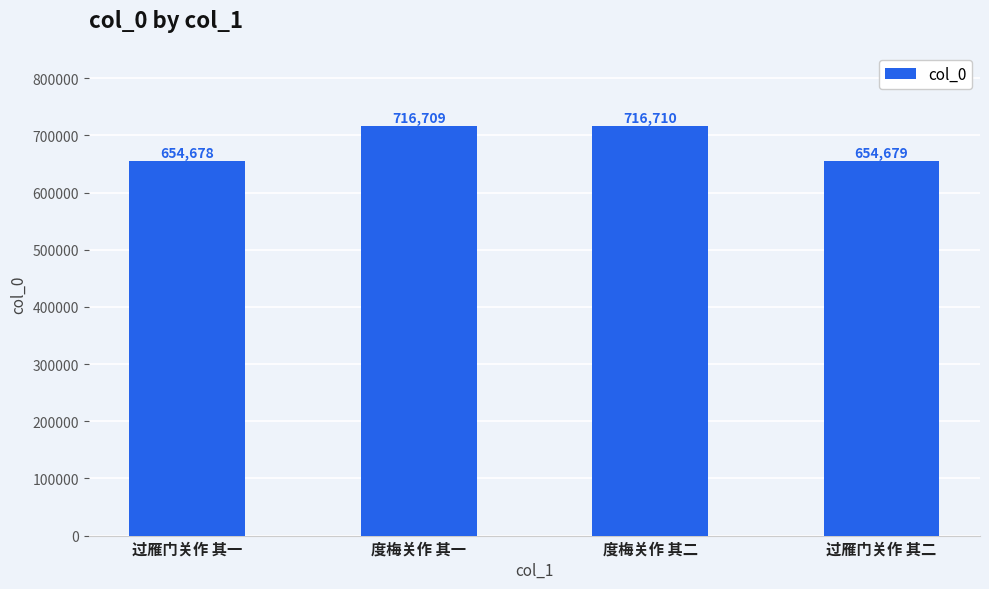

Between 度梅关作 其一 and 过雁门关作 其二, which is larger?

度梅关作 其一